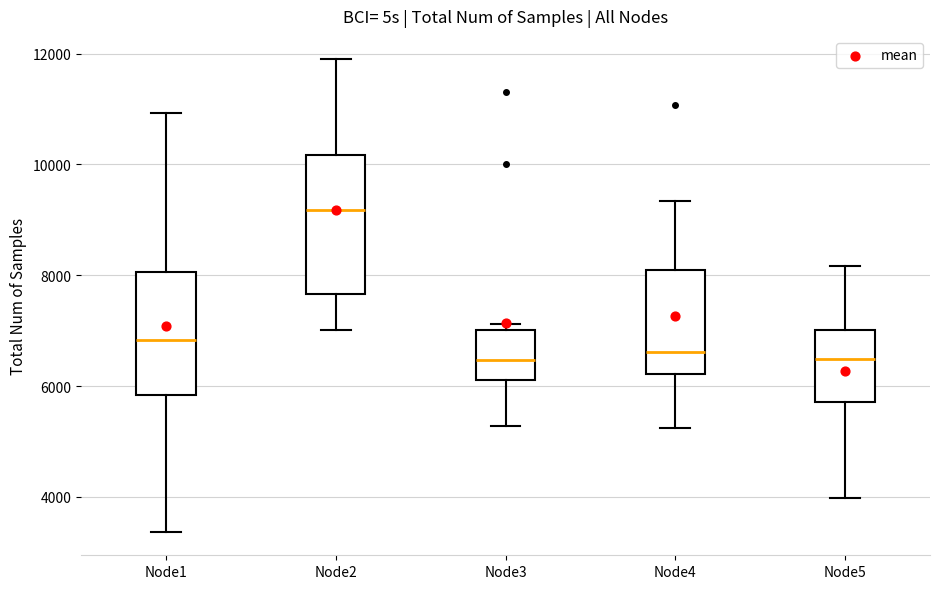

Reading left to right, read every box against the y-axis: the position of its median line, the range the box covers, and the ends of its whiskers. The values are not printed on the chart, so give them approximately, as read against the axis.

Node1: median 6800, box 5800 to 8000, whiskers 3400 to 11000
Node2: median 9200, box 7600 to 10200, whiskers 7000 to 11800
Node3: median 6400, box 6200 to 7000, whiskers 5200 to 7200
Node4: median 6600, box 6200 to 8000, whiskers 5200 to 9400
Node5: median 6400, box 5800 to 7000, whiskers 4000 to 8200